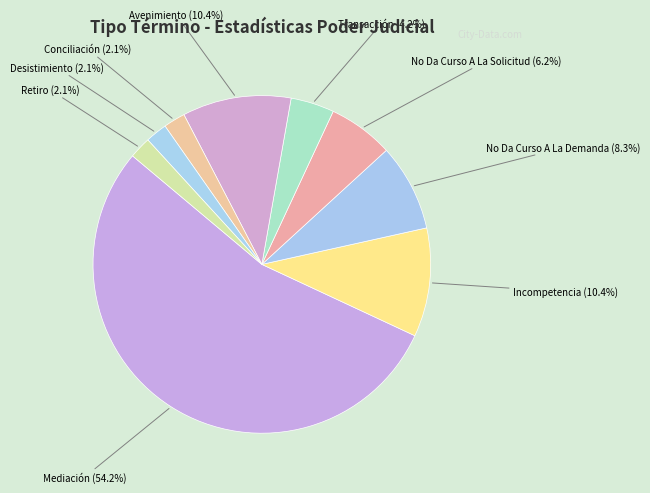

Rank the categories by value from lowest to highest.

Conciliación, Desistimiento, Retiro, Transacción, No Da Curso A La Solicitud, No Da Curso A La Demanda, Incompetencia, Avenimiento, Mediación